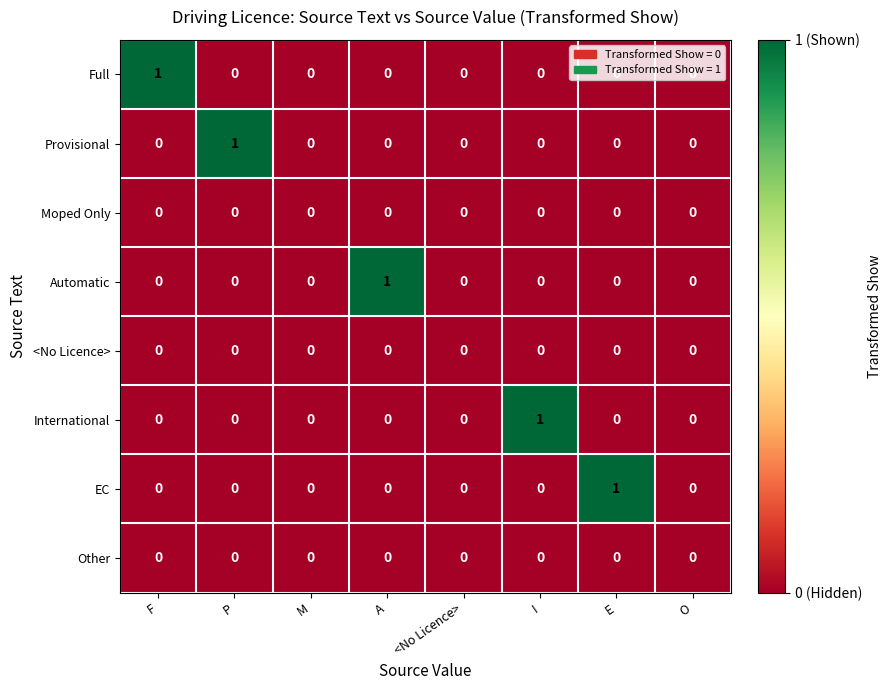

Count the International values in the range 0 to 1.

8